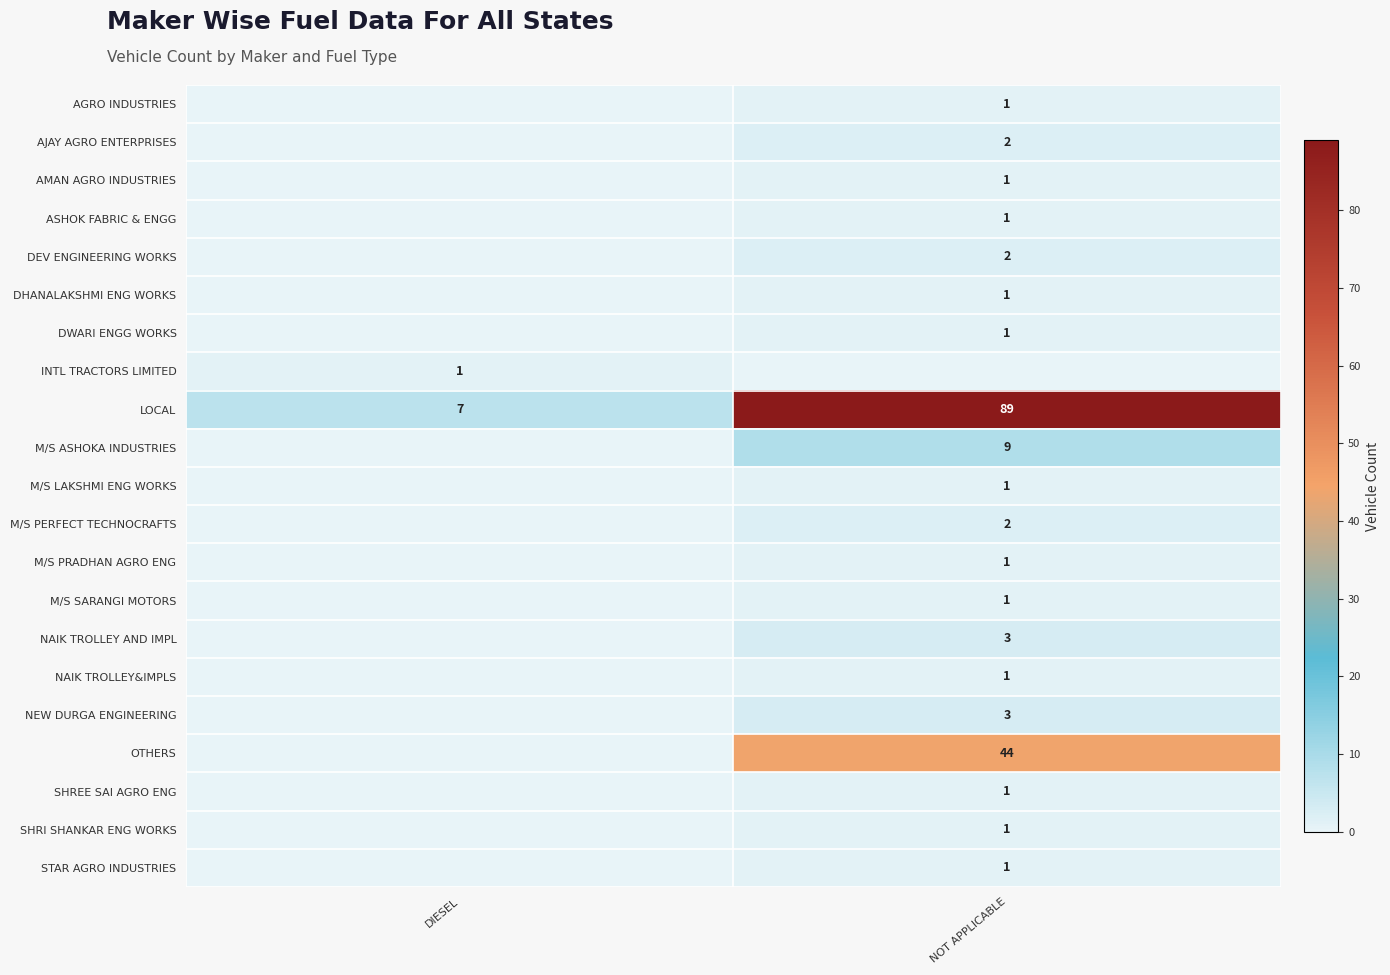

Is it true that SHRI SHANKAR ENG WORKS equals 0 at NOT APPLICABLE?

False